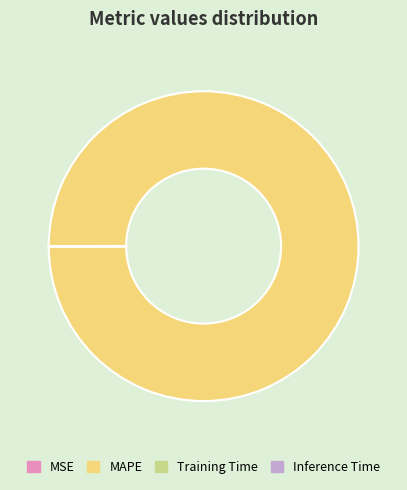

The MAPE slice represents 88% of the pie. True or false?

False